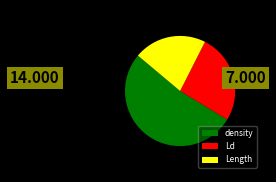

Which category has the biggest portion of the pie?

density